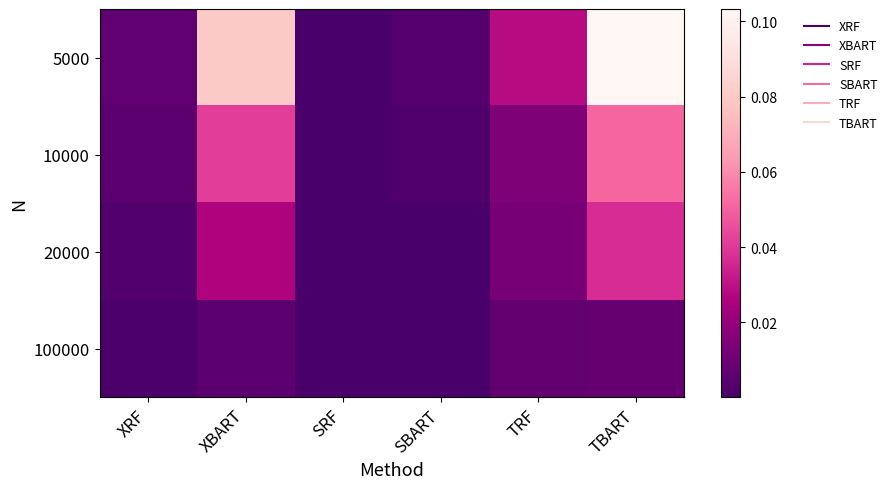

Reading left to right, list all the values displayed in this chart.

5000: XRF=0.0	XBART=0.1	SRF=0.0	SBART=0.0	TRF=0.0	TBART=0.1
10000: XRF=0.0	XBART=0.0	SRF=0.0	SBART=0.0	TRF=0.0	TBART=0.1
20000: XRF=0.0	XBART=0.0	SRF=0.0	SBART=0.0	TRF=0.0	TBART=0.0
100000: XRF=0.0	XBART=0.0	SRF=0.0	SBART=0.0	TRF=0.0	TBART=0.0